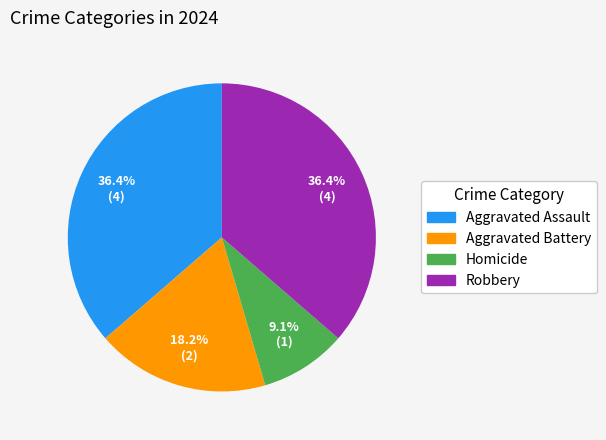

Is Aggravated Assault the majority of the pie?

No